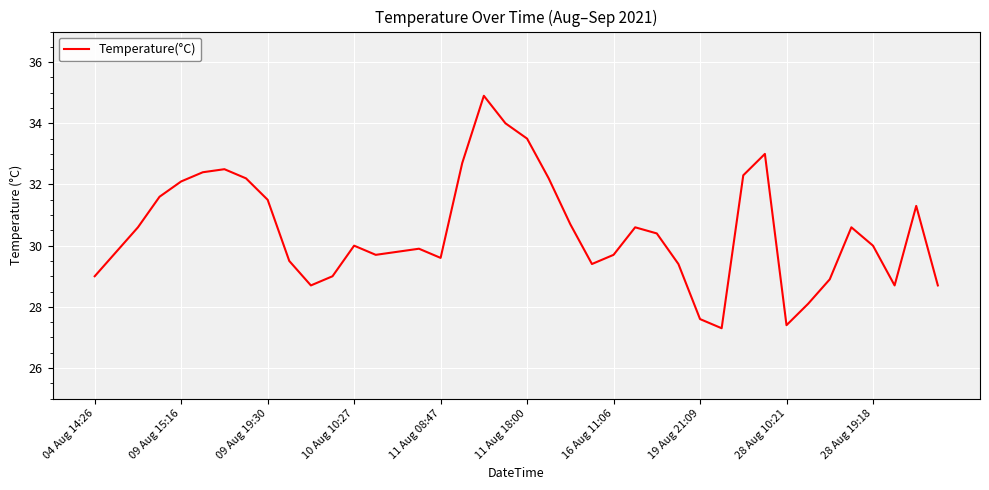

What is the difference between the maximum and minimum values?

7.6